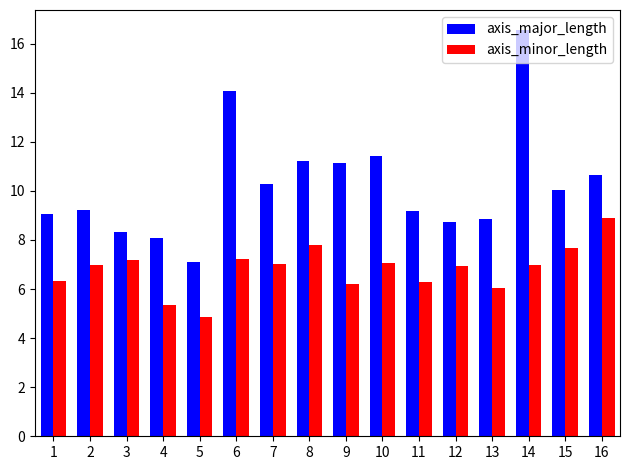

What is the difference between the maximum and minimum values in the axis_major_length series?

9.4